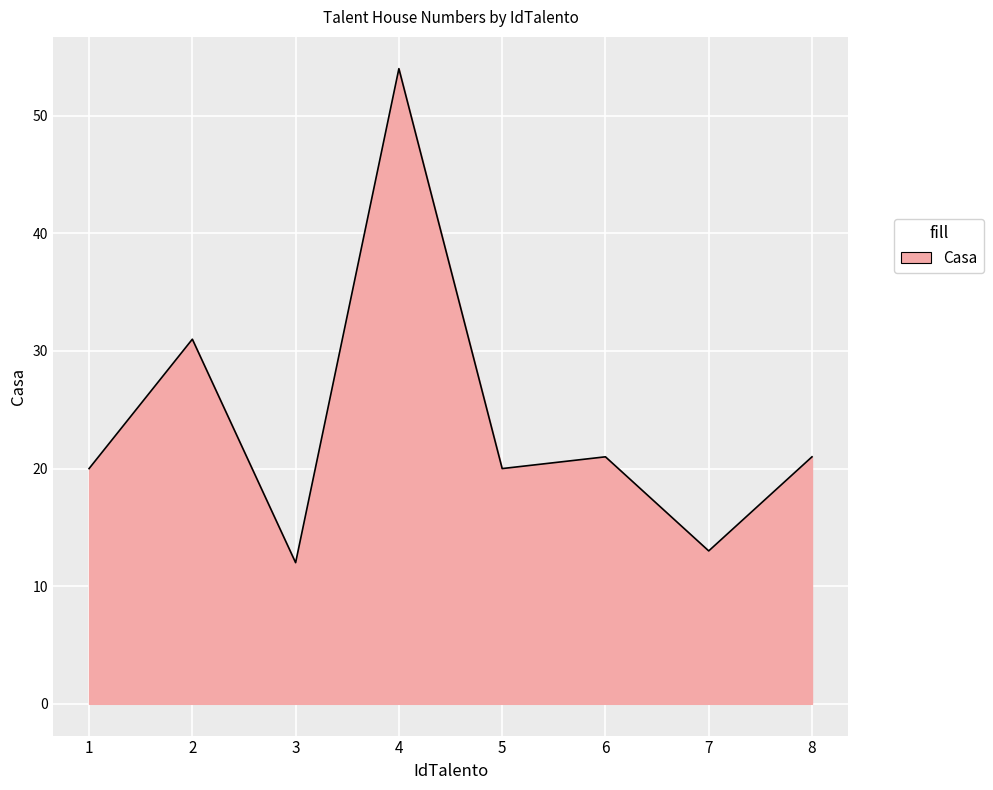

The value at 3 is 7. True or false?

False